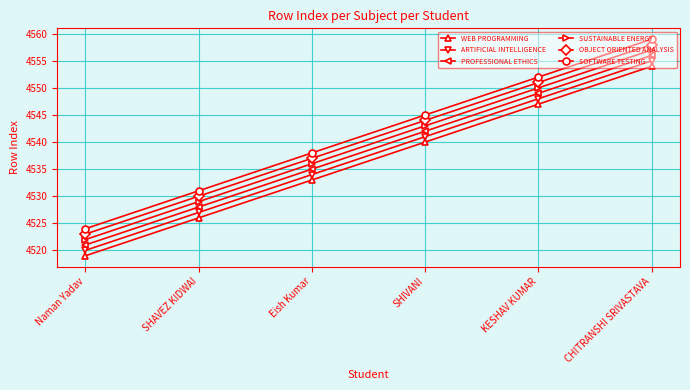

True or false: PROFESSIONAL ETHICS has more than 0 points higher than both neighbors.

False